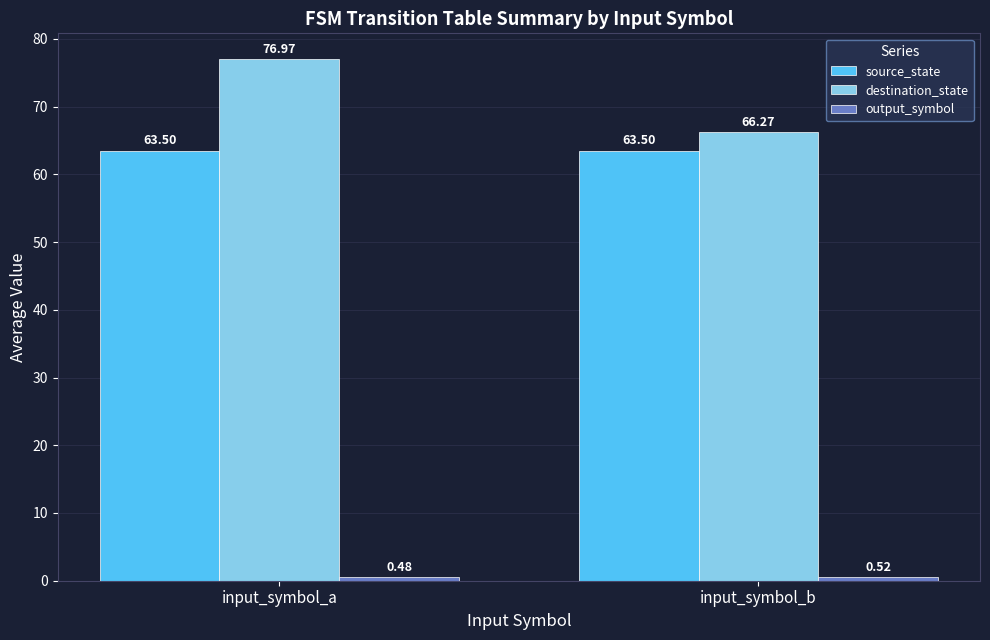

Which series has the largest range (max minus min)?

destination_state